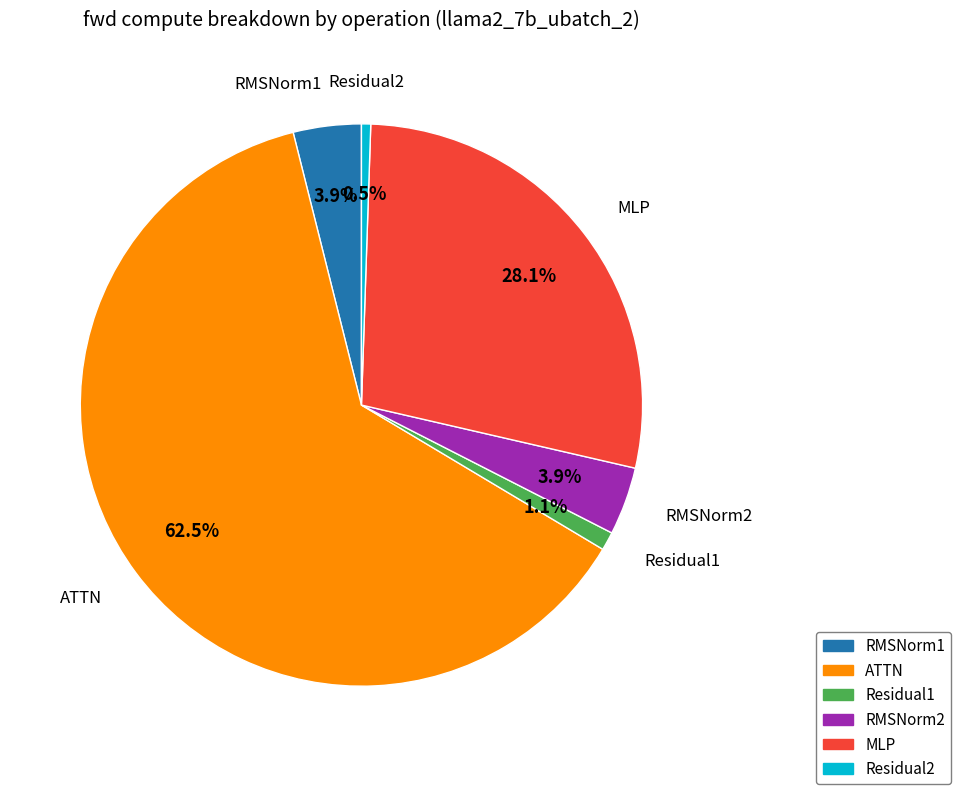

Which slice represents more than half of the pie?

ATTN